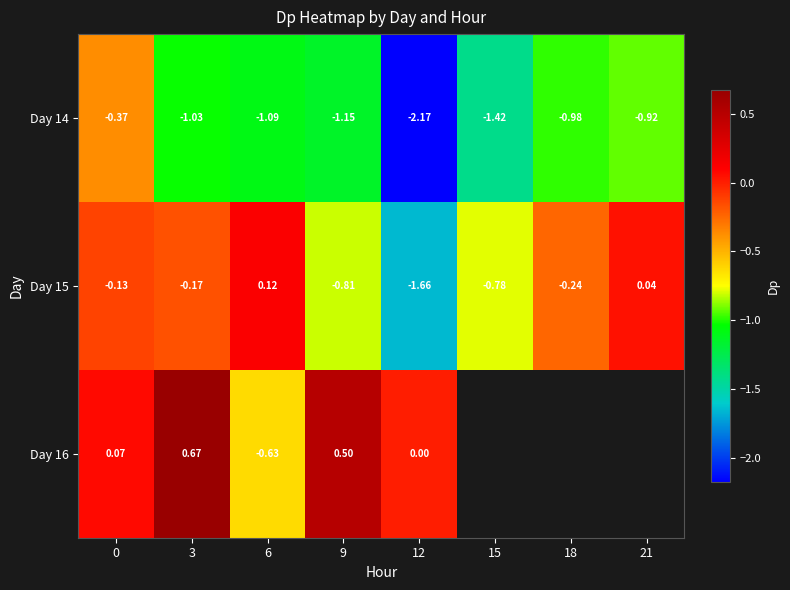

At which label does Day 16 reach its peak?

3